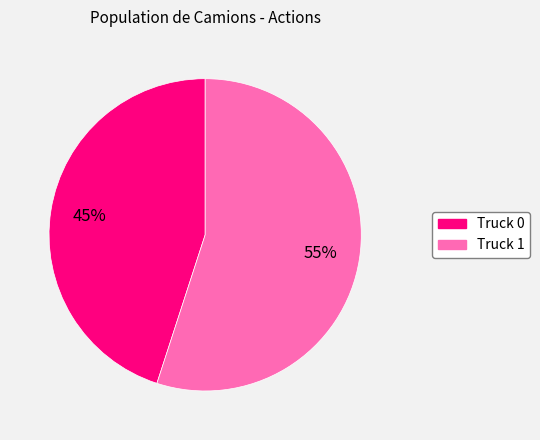

What is the ratio of the value at Truck 0 to the value at Truck 1?

0.8